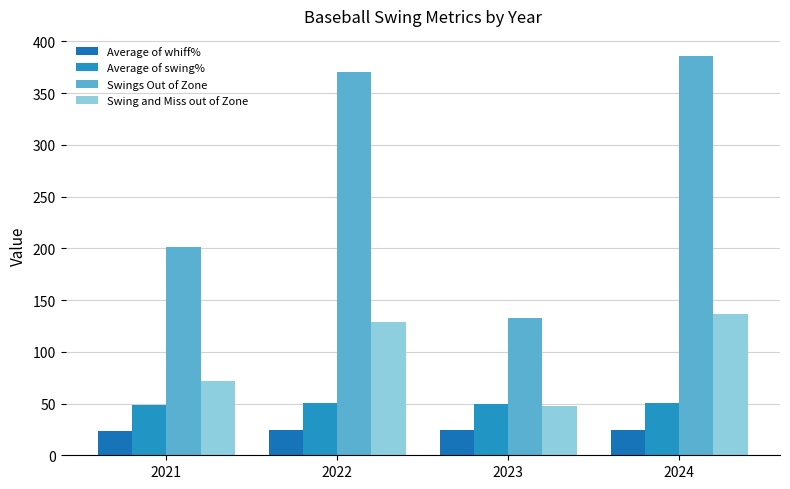

Is the value of Average of swing% at 2024 greater than the value of Swing and Miss out of Zone at 2022?

No